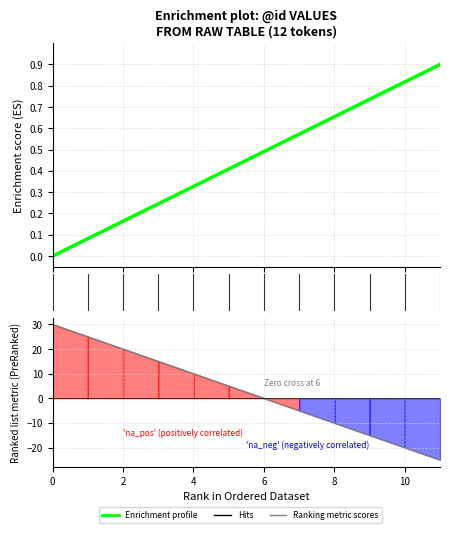

What is the label of the 2nd point from the right?

10